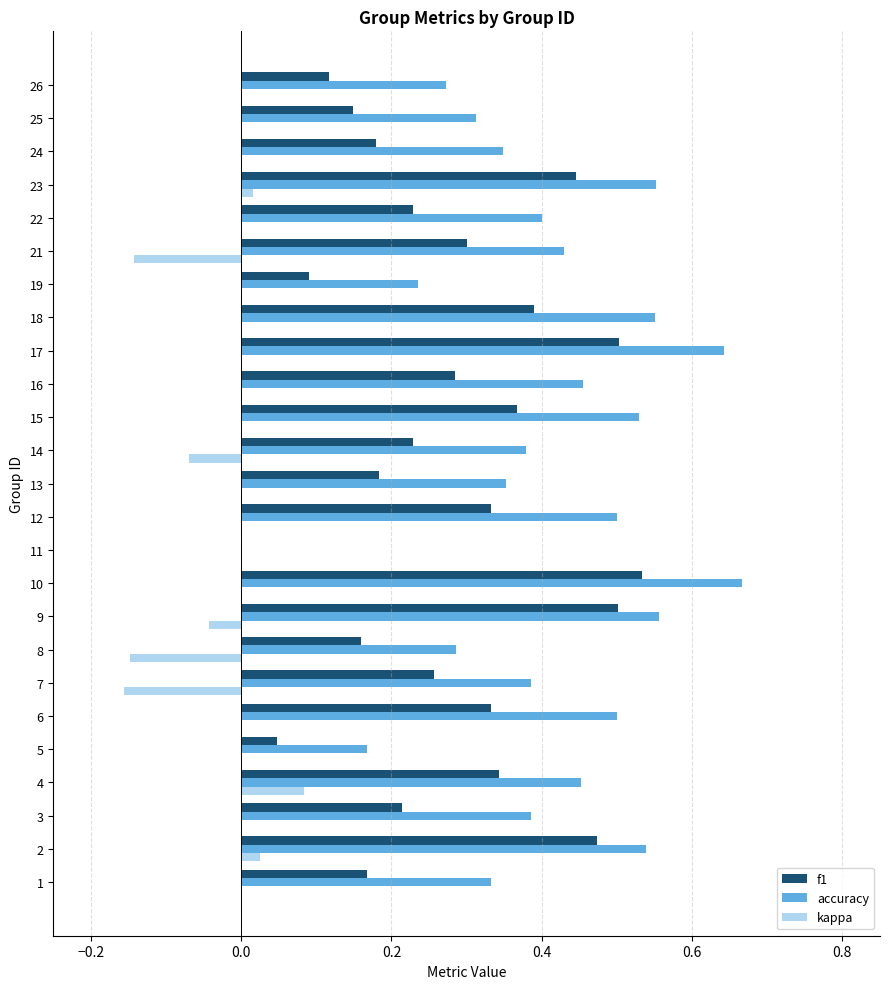

Count the number of data series in this chart.

3